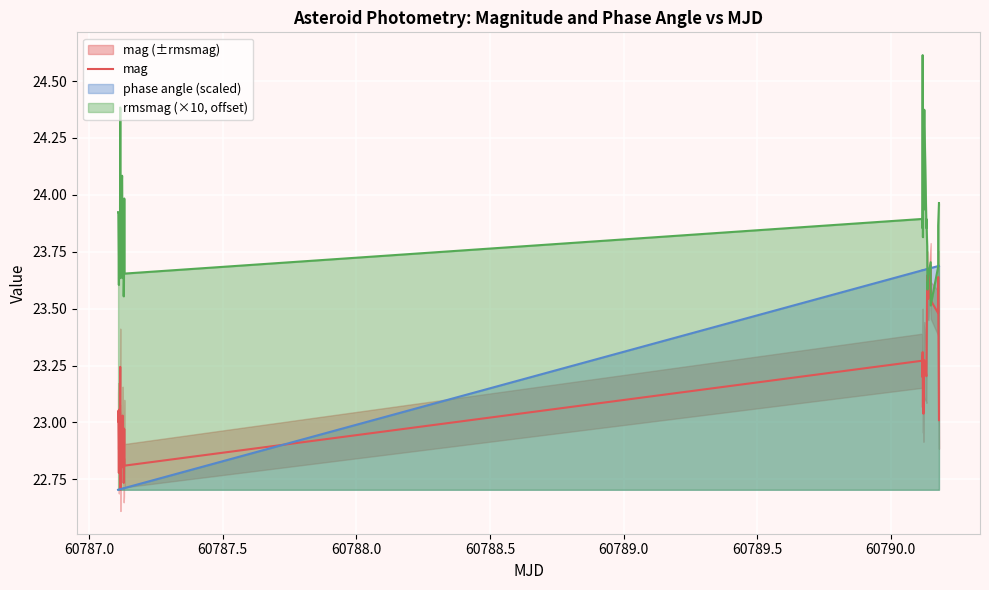

Reading left to right, transcribe all the data shown in this chart.

23.0	23.1	22.8	23.0	23.1	23.0	22.9	23.2	22.7	22.9	22.9	23.0	23.0	22.8	23.0	22.7	22.8	23.0	22.8	23.3	23.2	23.3	23.3	23.1	23.2	23.0	23.2	23.3	23.3	23.2	23.2	23.6	23.6	23.5	23.5	23.7	23.5	23.5	23.6	23.0